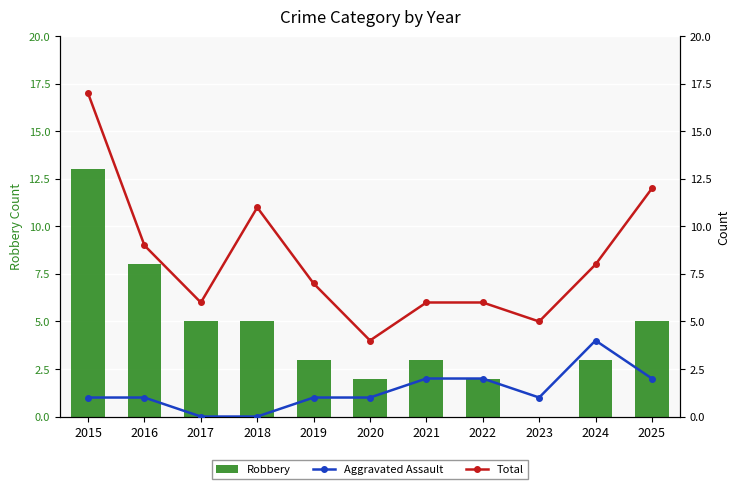

The Total series shows 25 at 2015. True or false?

False